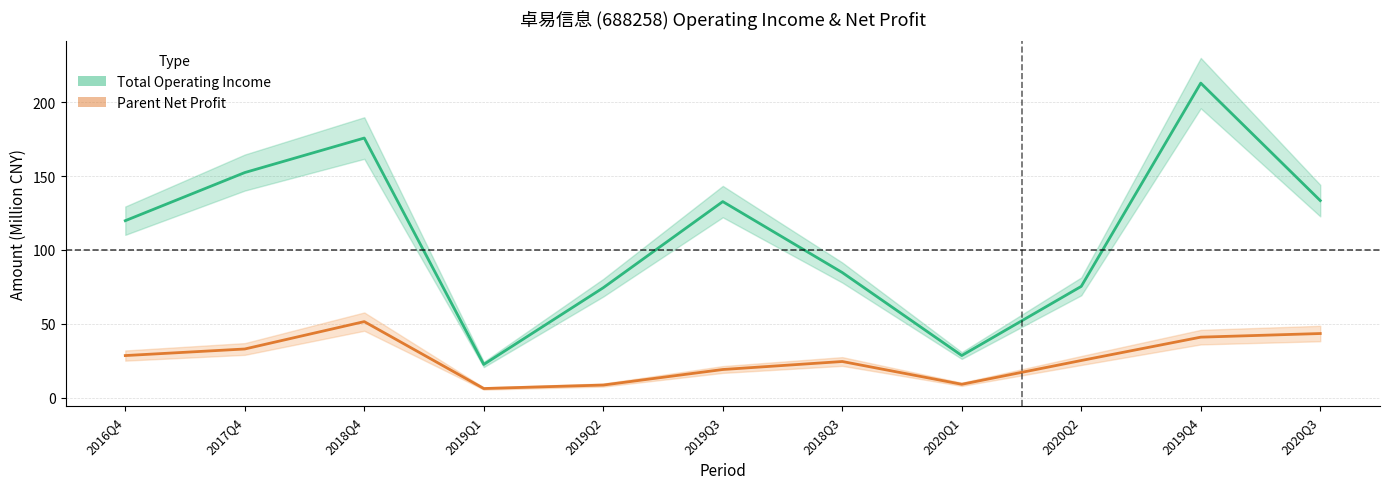

True or false: Total Operating Income and Parent Net Profit intersect in this chart.

False